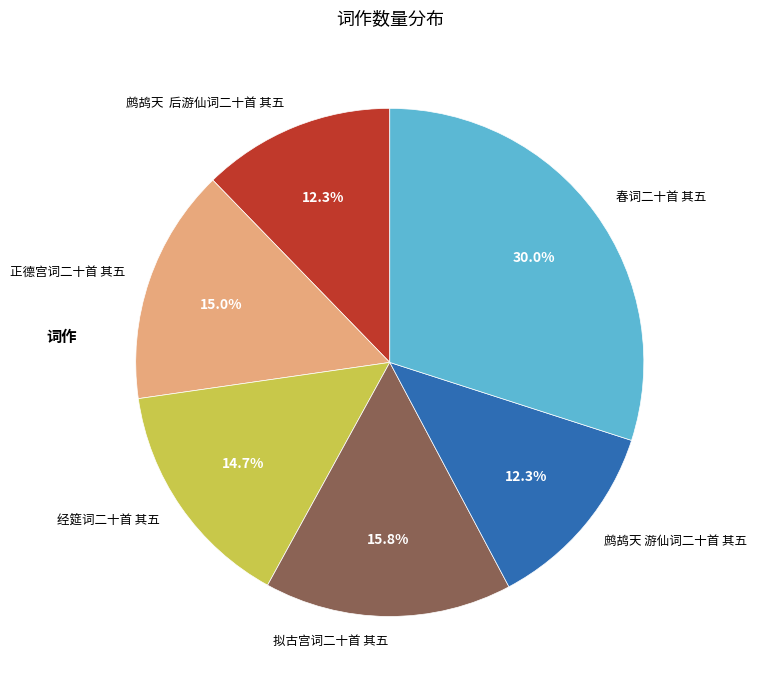

Does 经筵词二十首 其五 account for over 50% of the chart?

No